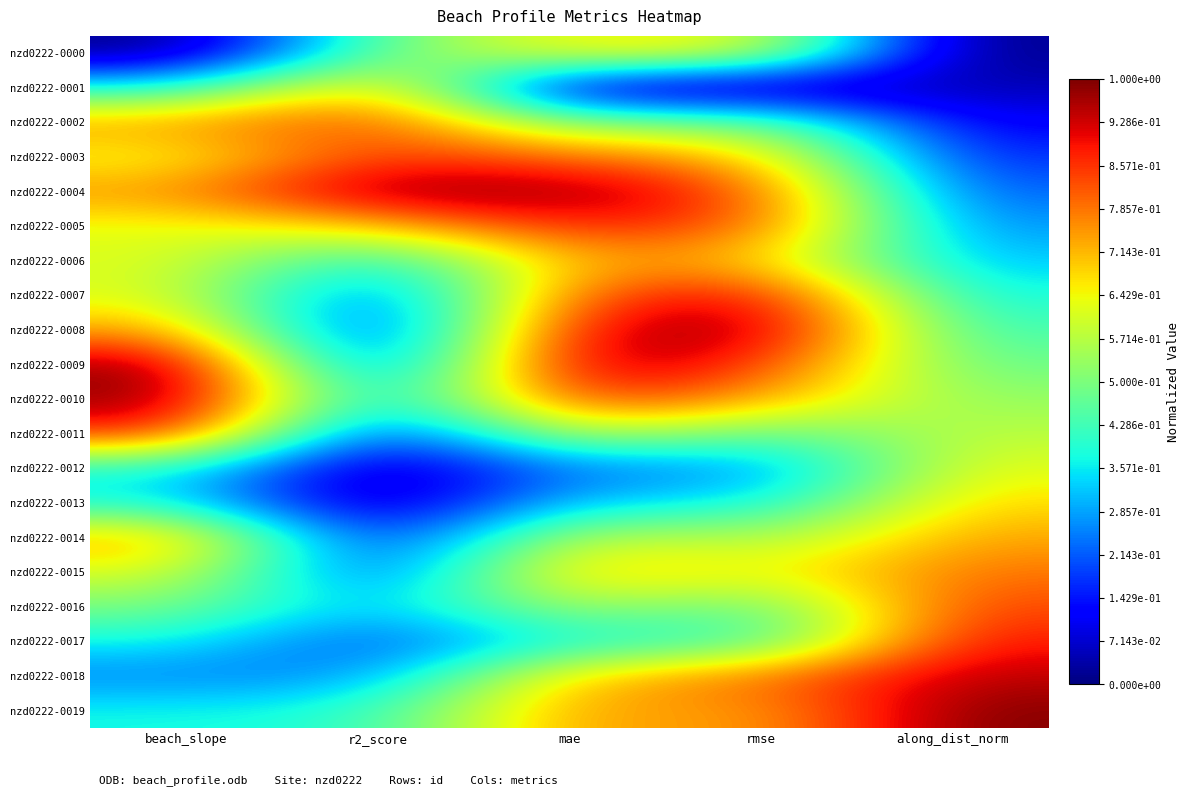

At r2_score, list the series in order from smallest to largest.

nzd0222-0013, nzd0222-0012, nzd0222-0008, nzd0222-0014, nzd0222-0009, nzd0222-0011, nzd0222-0015, nzd0222-0007, nzd0222-0017, nzd0222-0010, nzd0222-0018, nzd0222-0016, nzd0222-0006, nzd0222-0019, nzd0222-0000, nzd0222-0005, nzd0222-0001, nzd0222-0002, nzd0222-0003, nzd0222-0004